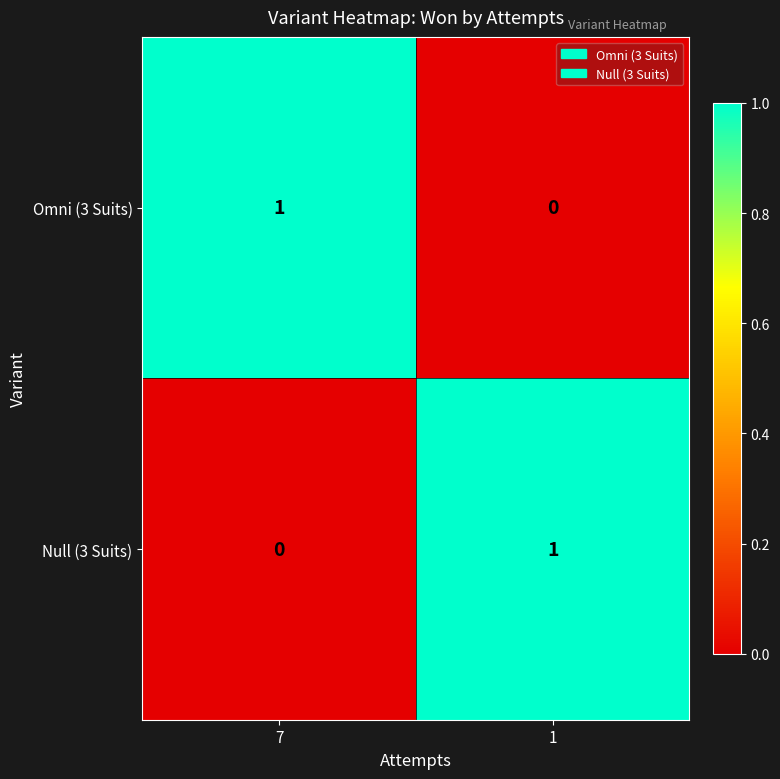

Reading right to left, list all the values displayed in this chart.

Omni (3 Suits): 1=0	7=1
Null (3 Suits): 1=1	7=0